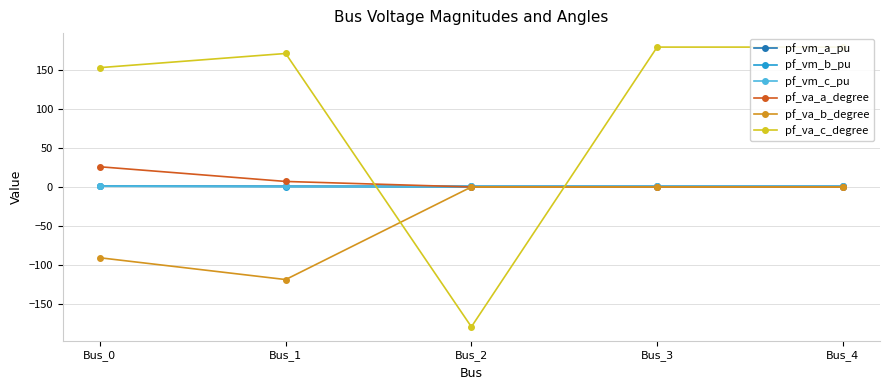

True or false: pf_va_c_degree and pf_vm_c_pu cross at least once.

True